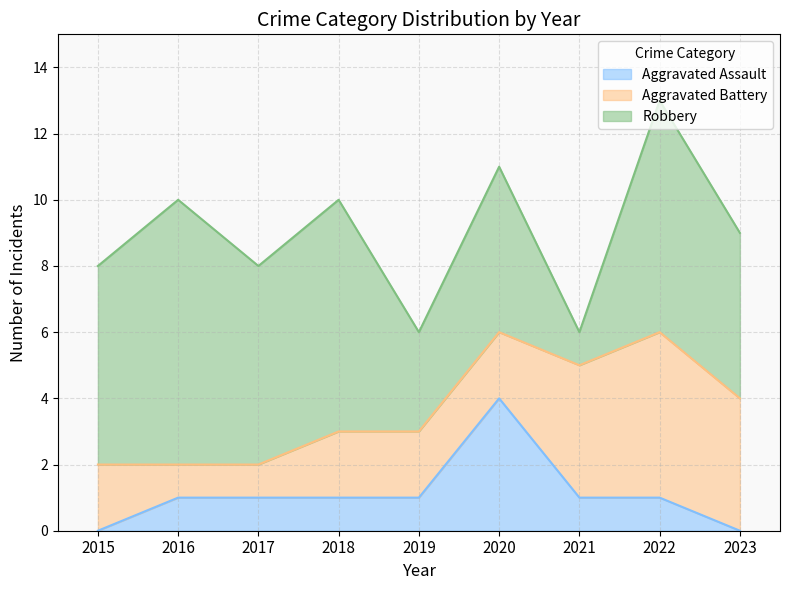

What is the approximate value of Aggravated Battery at 2023?

4